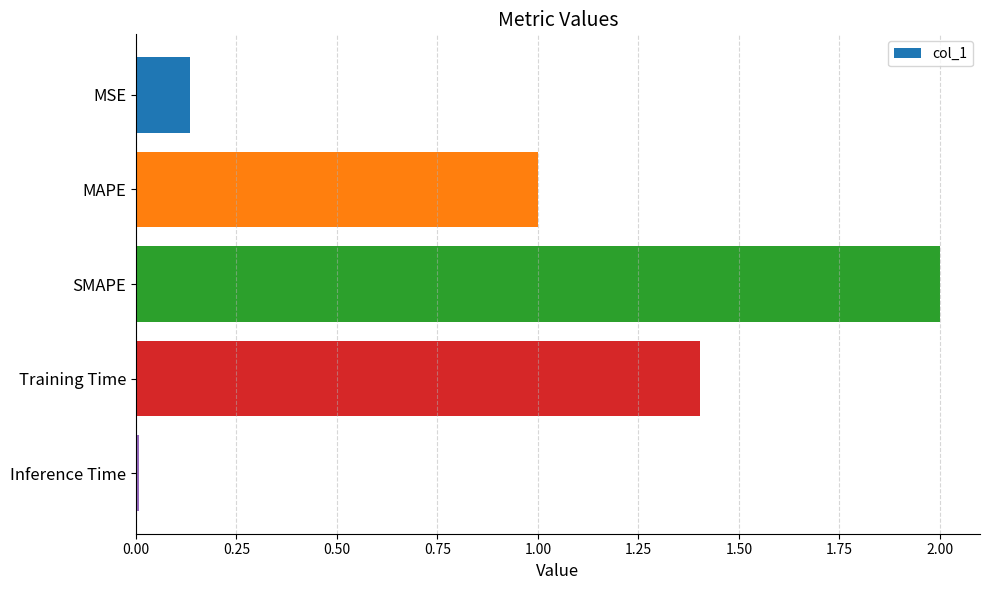

Rank the categories by value from highest to lowest.

SMAPE, Training Time, MAPE, MSE, Inference Time